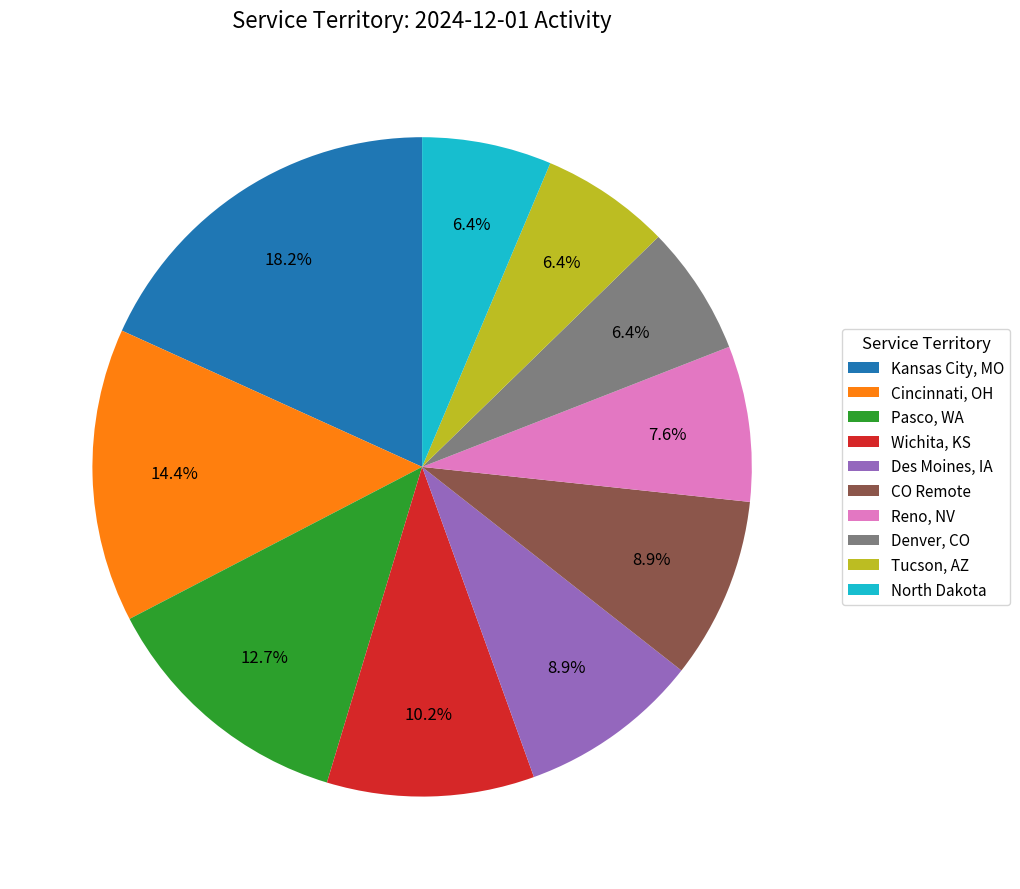

Which slice is the largest?

Kansas City, MO